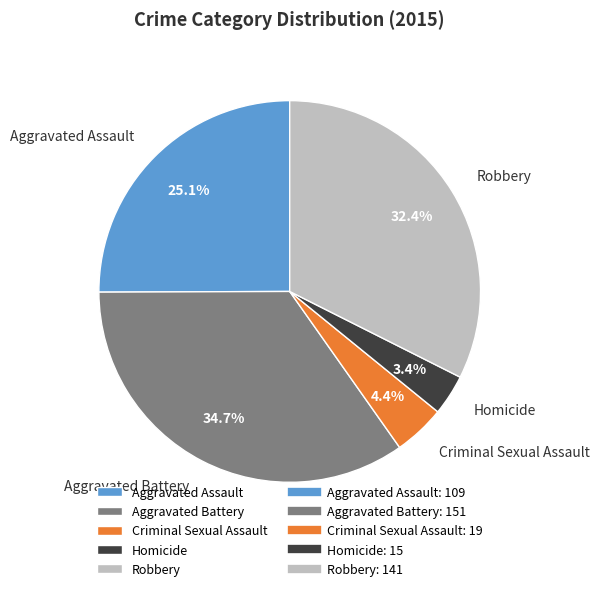

Is the sum of Homicide and Aggravated Battery greater than half?

No